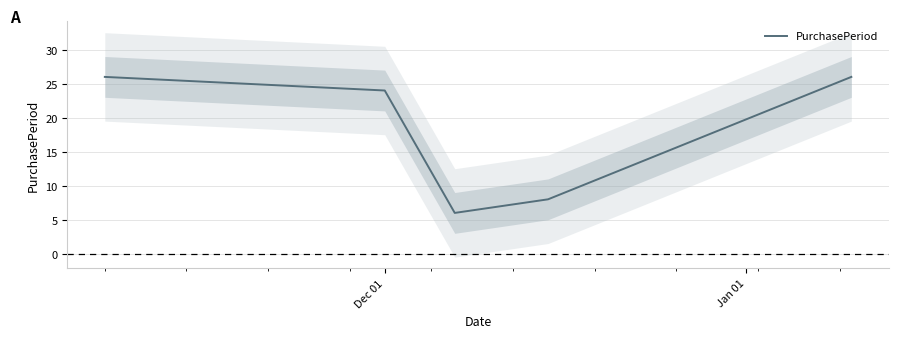

What is the maximum value for PurchasePeriod?

26